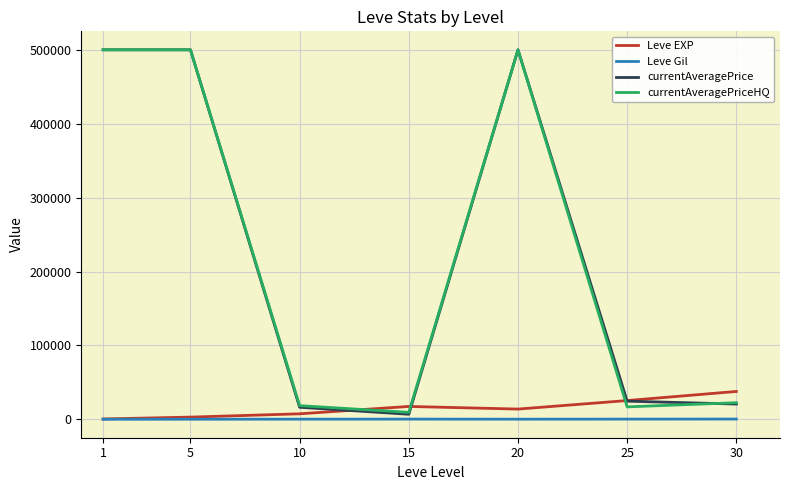

At which category does Leve EXP reach its first local peak?

15